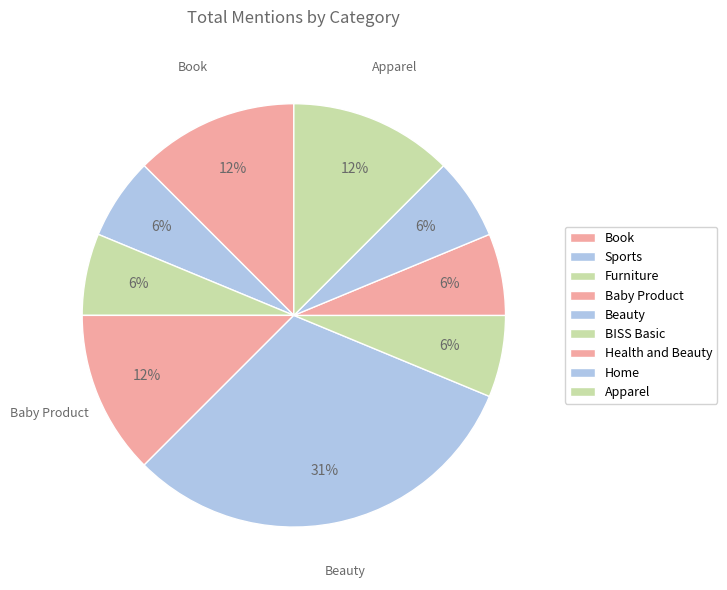

How many segments does this pie chart have?

9